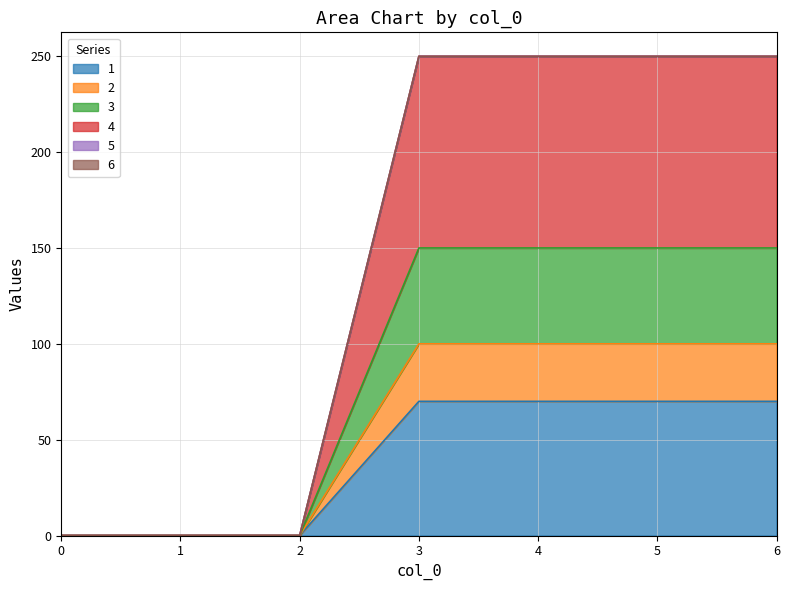

True or false: 4 and 2 intersect in this chart.

False